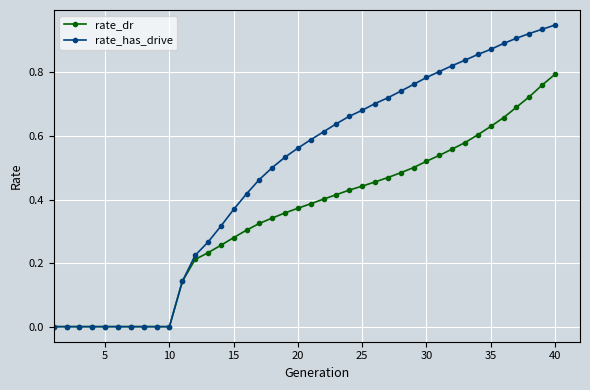

Which series has the largest total across all categories?

rate_has_drive